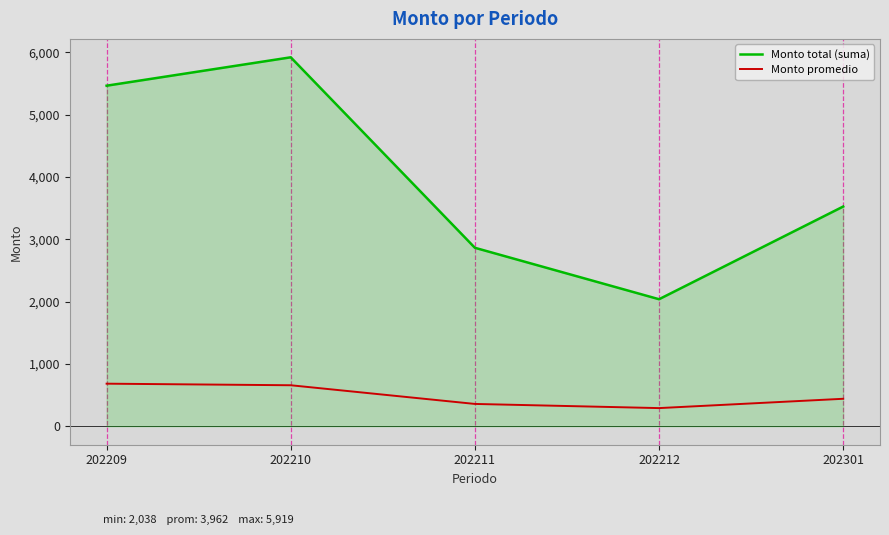

The value of Monto total (suma) at 202209 is 3529.8. True or false?

False